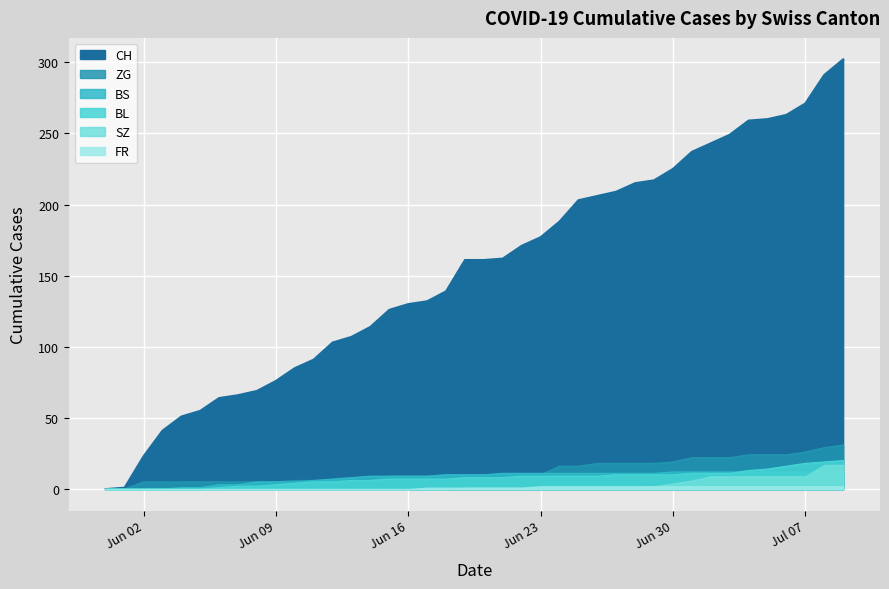

Which series has the widest spread of values?

CH